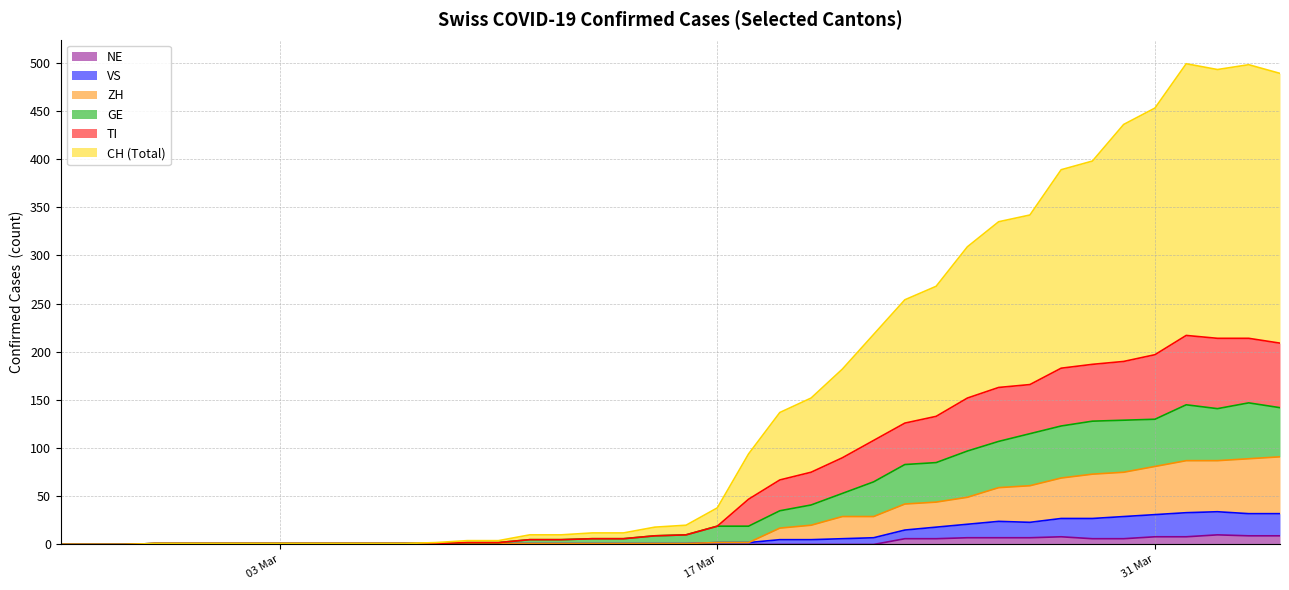

What is the difference between the highest and lowest values at 2020-03-16?

20